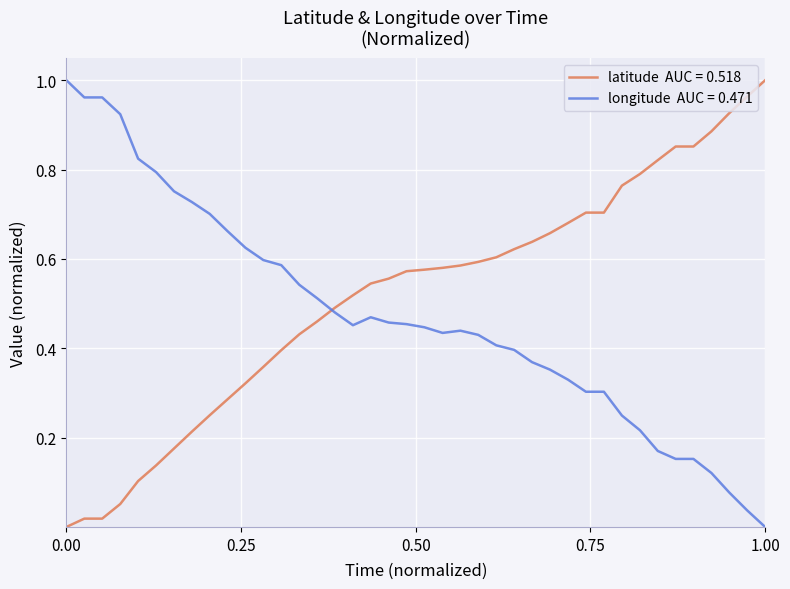

Reading left to right, what are all the values shown in this chart?

latitude: 0.0	0.0	0.0	0.1	0.1	0.1	0.2	0.2	0.3	0.3	0.3	0.4	0.4	0.4	0.5	0.5	0.5	0.5	0.6	0.6	0.6	0.6	0.6	0.6	0.6	0.6	0.6	0.7	0.7	0.7	0.7	0.8	0.8	0.8	0.9	0.9	0.9	0.9	1.0	1.0
longitude: 1.0	1.0	1.0	0.9	0.8	0.8	0.8	0.7	0.7	0.7	0.6	0.6	0.6	0.5	0.5	0.5	0.5	0.5	0.5	0.5	0.4	0.4	0.4	0.4	0.4	0.4	0.4	0.4	0.3	0.3	0.3	0.2	0.2	0.2	0.2	0.2	0.1	0.1	0.0	0.0